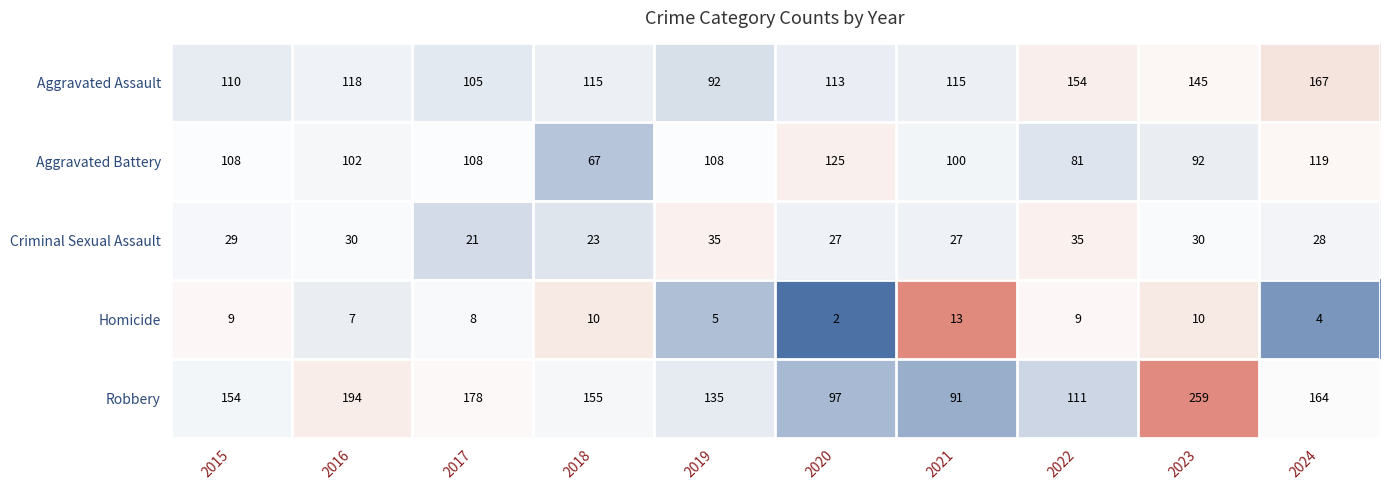

What is the difference between the Aggravated Assault values at 2016 and 2024?

49